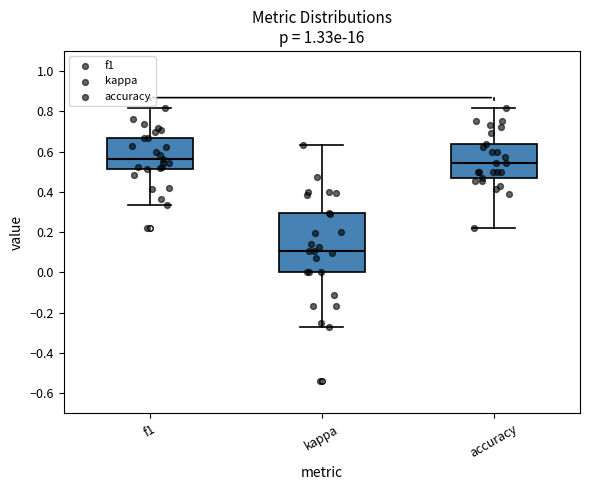

Which box's median line is the lowest?

kappa